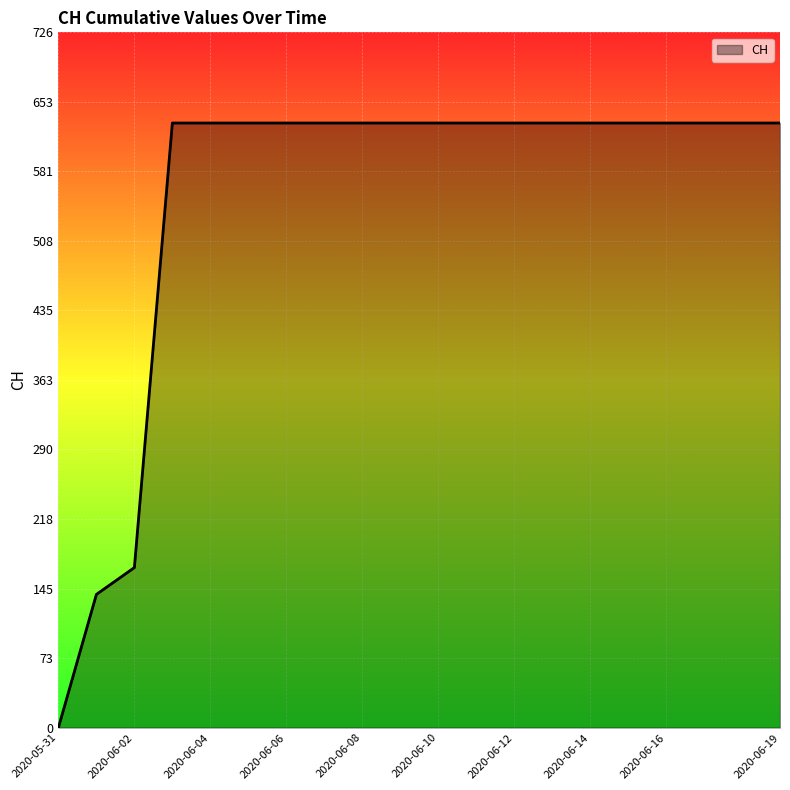

What is the difference between the maximum and minimum values?

631